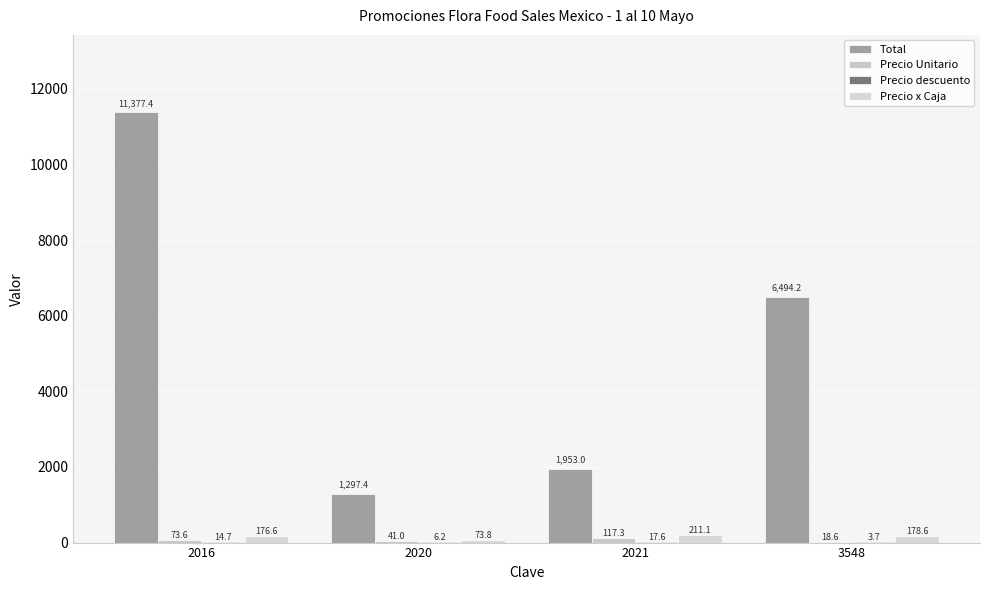

What is the difference between the maximum and minimum values in the Precio x Caja series?

137.3